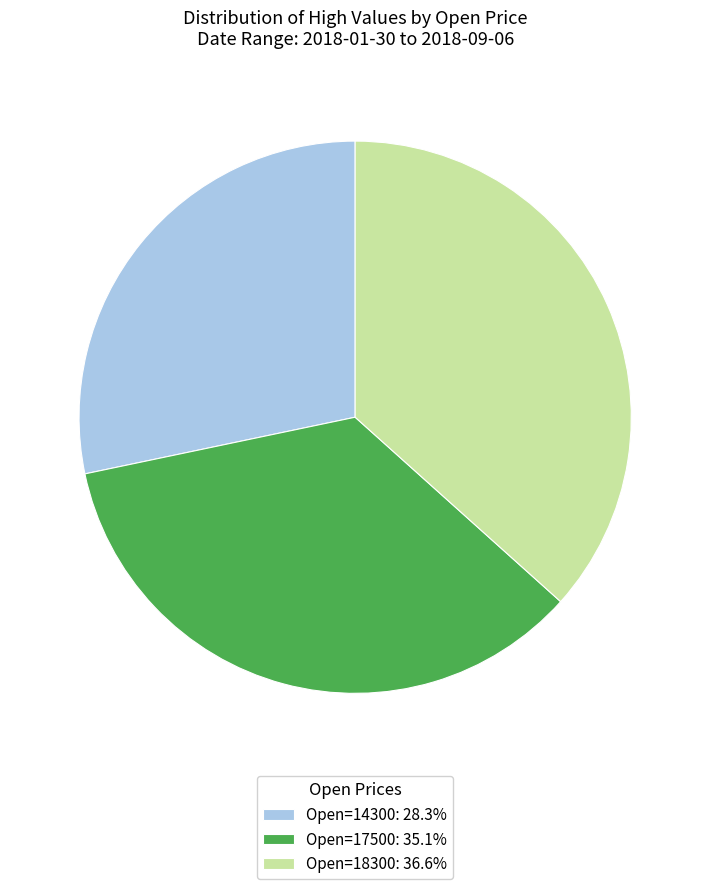

Approximately how many times larger is the value at Open=18300: 36.6% compared to Open=14300: 28.3%?

1.3